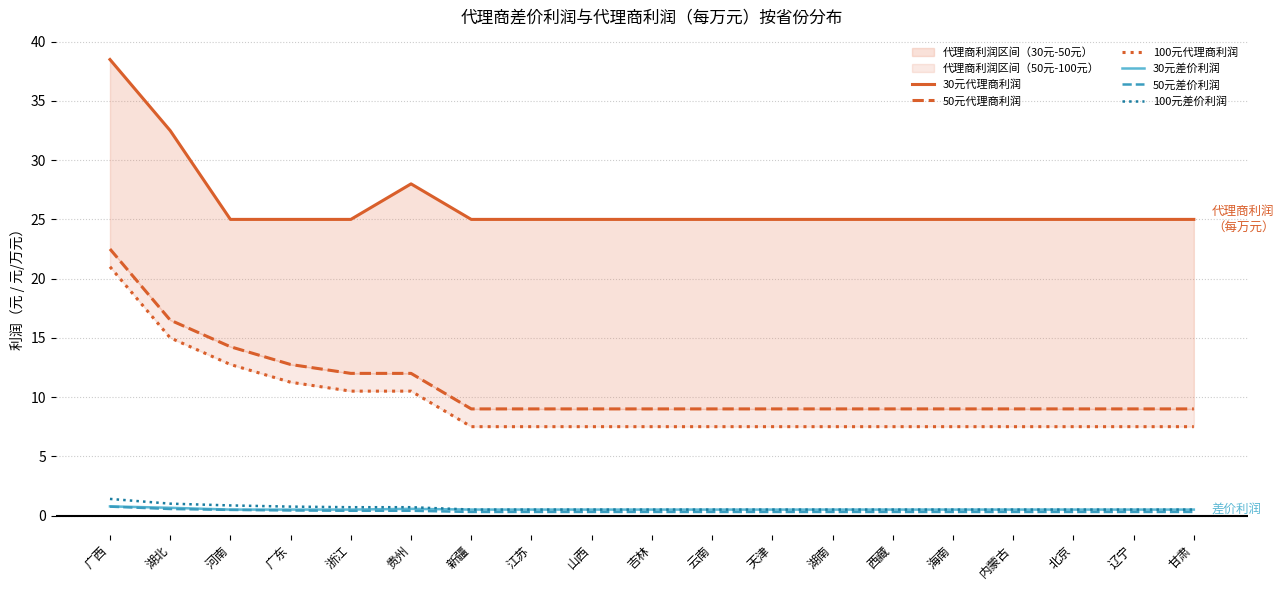

What is the value of the 100元代理商利润 point at the 1st from the left?

21.0